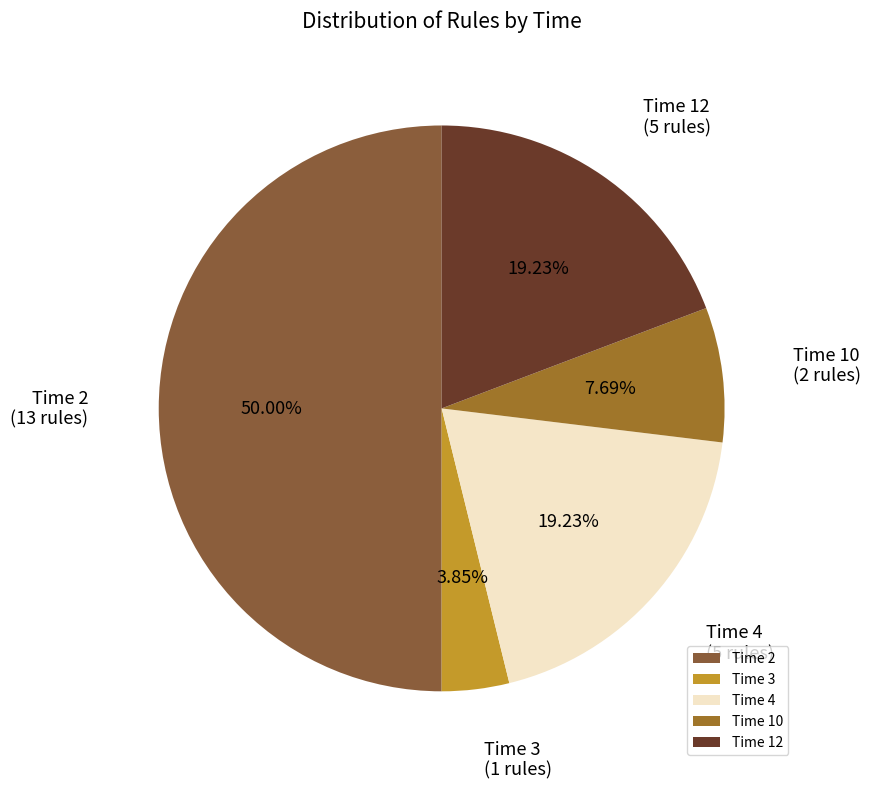

How many segments does this pie chart have?

5